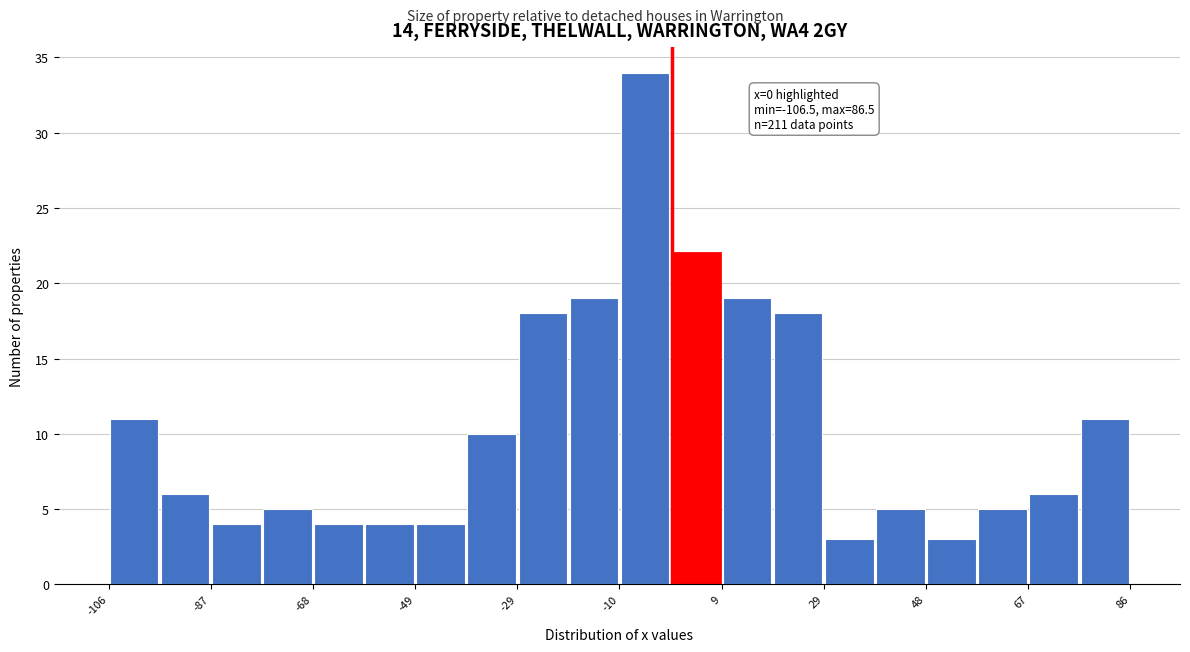

Over which range of the x-axis is the bar tallest?

-10 to 0